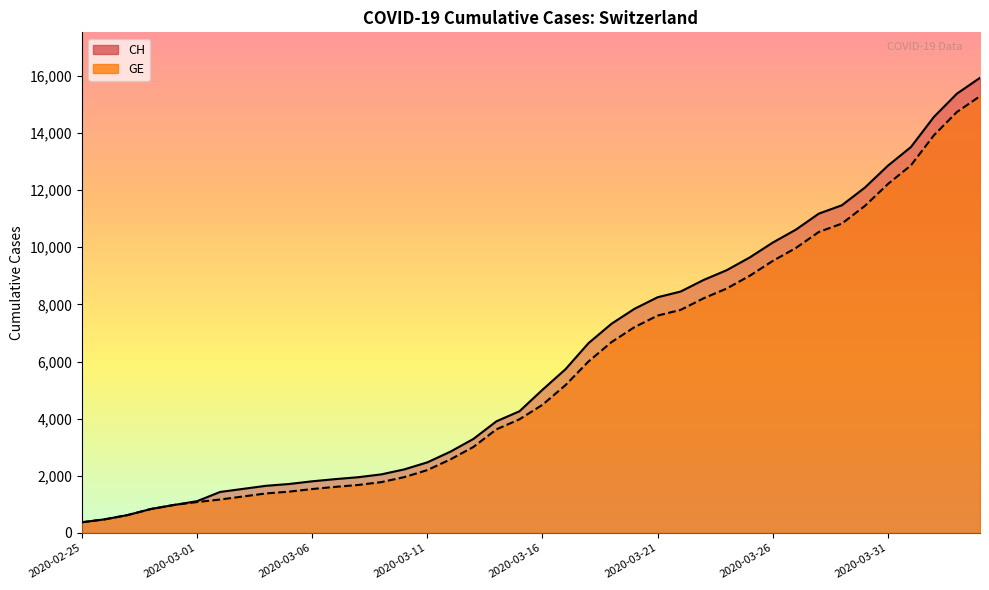

Rank the categories by CH value from lowest to highest.

2020-02-25, 2020-02-26, 2020-02-27, 2020-02-28, 2020-02-29, 2020-03-01, 2020-03-02, 2020-03-03, 2020-03-04, 2020-03-05, 2020-03-06, 2020-03-07, 2020-03-08, 2020-03-09, 2020-03-10, 2020-03-11, 2020-03-12, 2020-03-13, 2020-03-14, 2020-03-15, 2020-03-16, 2020-03-17, 2020-03-18, 2020-03-19, 2020-03-20, 2020-03-21, 2020-03-22, 2020-03-23, 2020-03-24, 2020-03-25, 2020-03-26, 2020-03-27, 2020-03-28, 2020-03-29, 2020-03-30, 2020-03-31, 2020-04-01, 2020-04-02, 2020-04-03, 2020-04-04